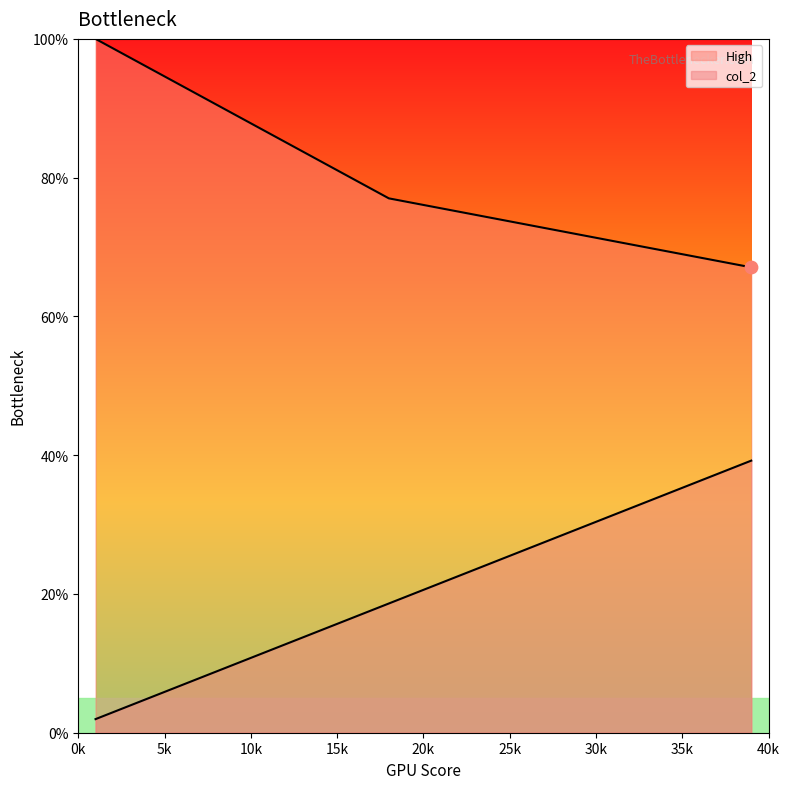

At which category is the sum across all series the highest?

39